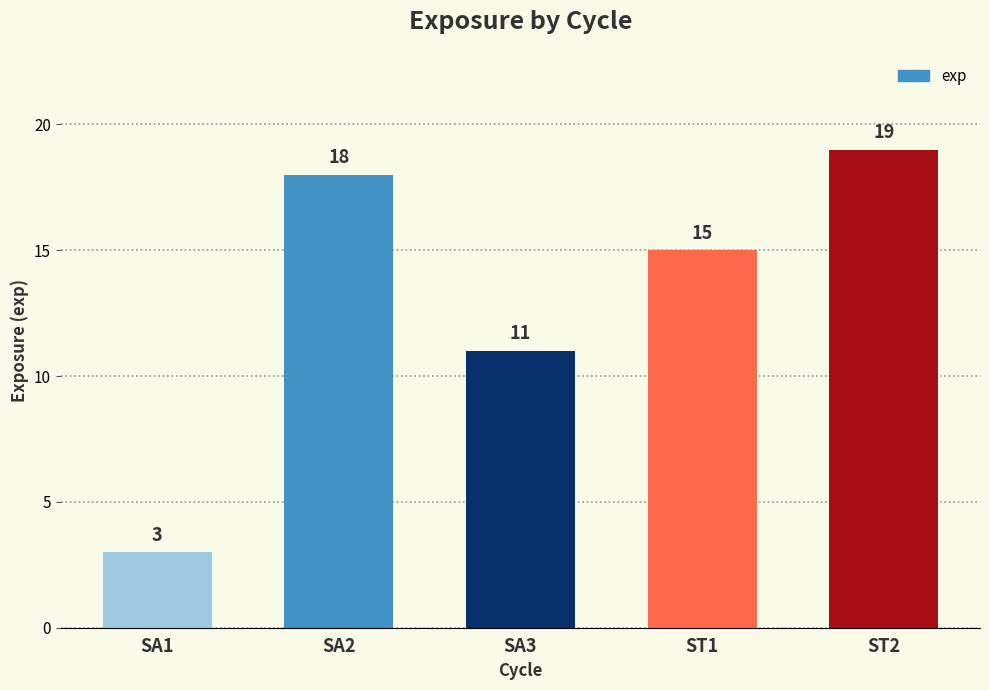

Are the bars grouped side by side (vs. stacked)?

No